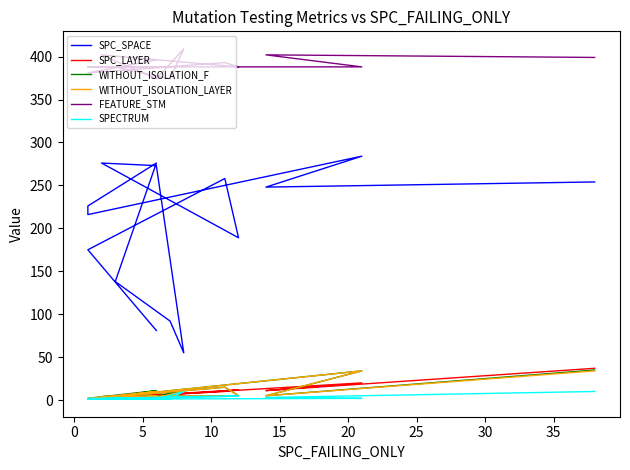

True or false: FEATURE_STM and SPC_SPACE cross at least once.

False